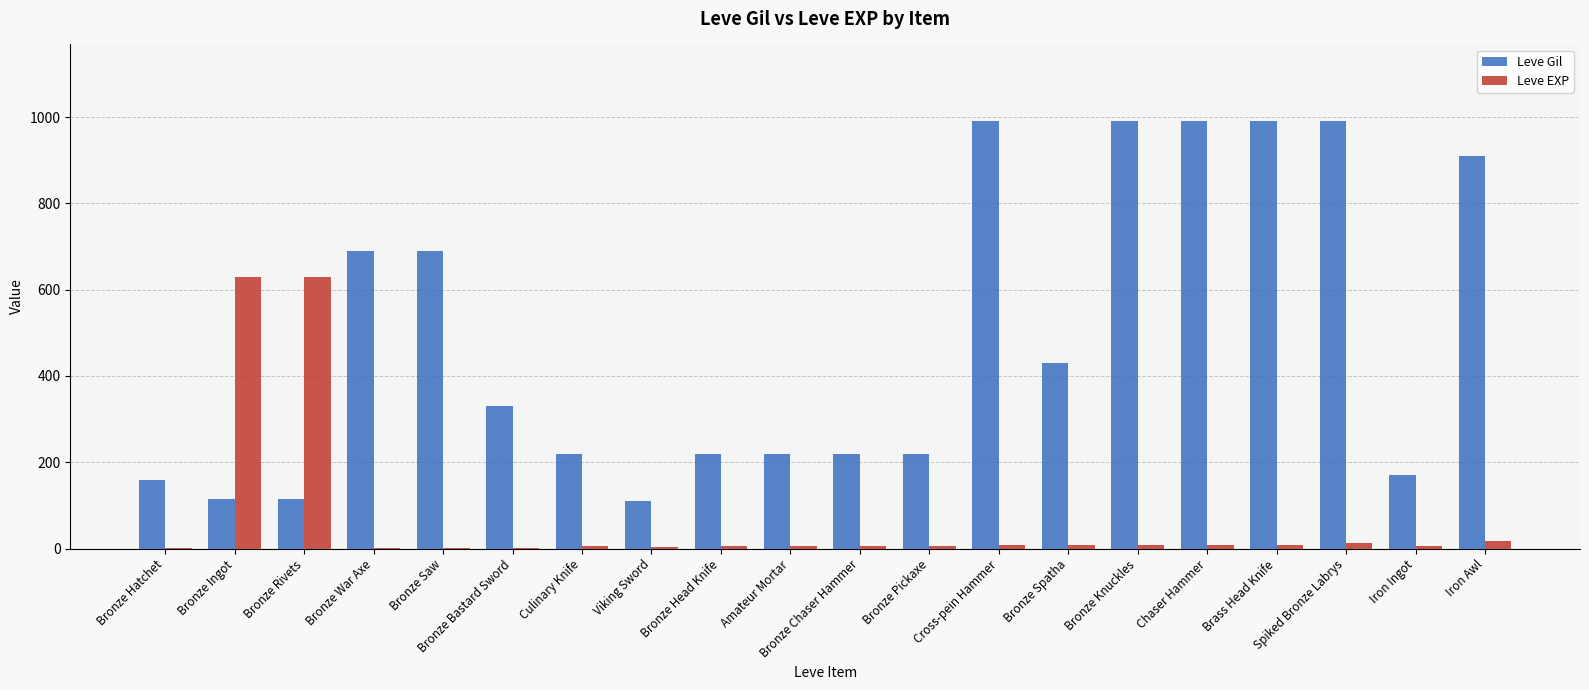

Which series changed the most between Bronze Bastard Sword and Amateur Mortar?

Leve Gil